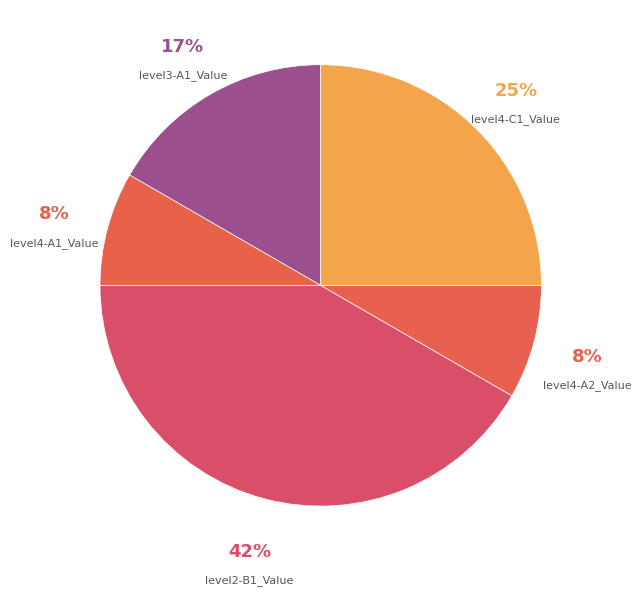

How many segments does this pie chart have?

5